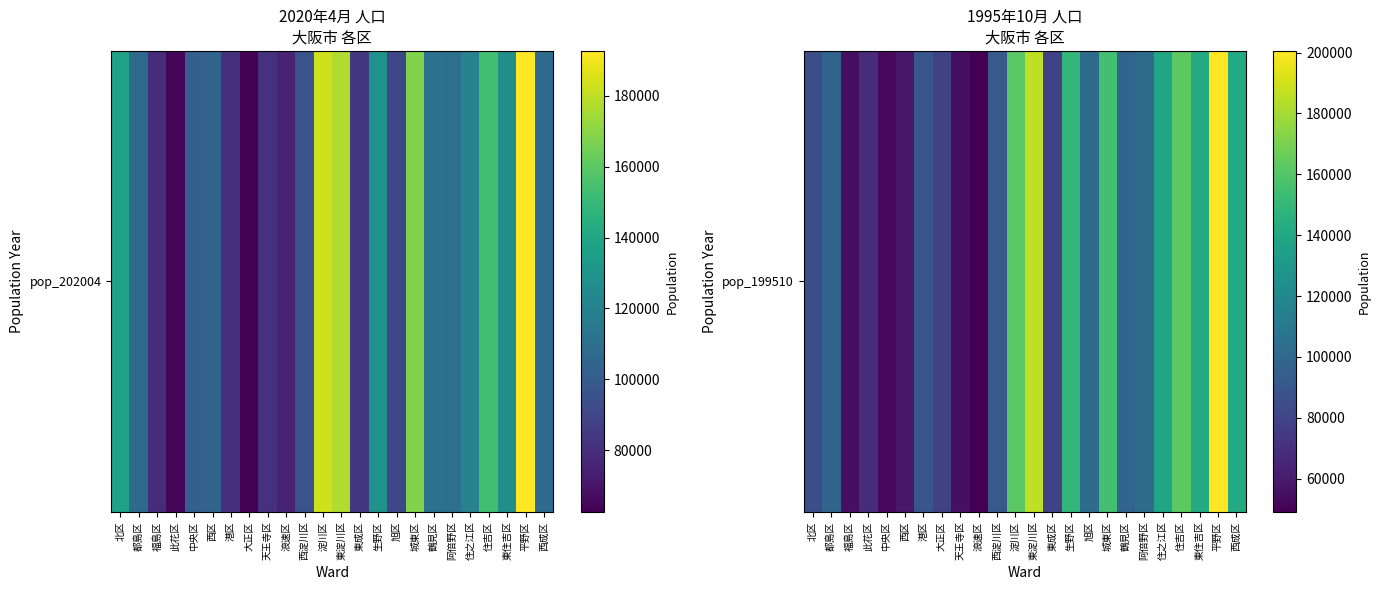

The chart shows a value of 46278 at 東住吉区. True or false?

False